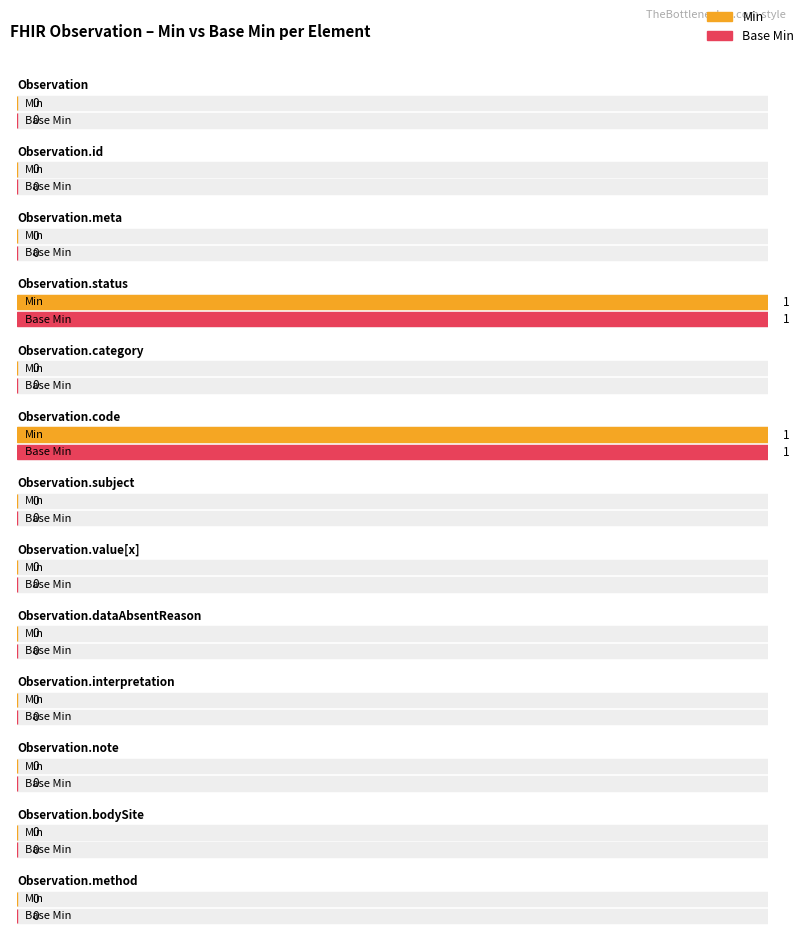

At which label is Min closest to 0?

Observation